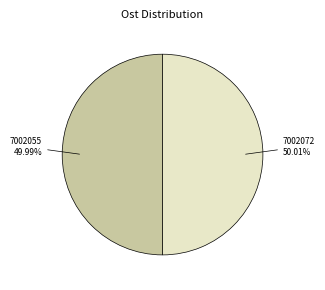

Is there a majority slice in this chart?

Yes